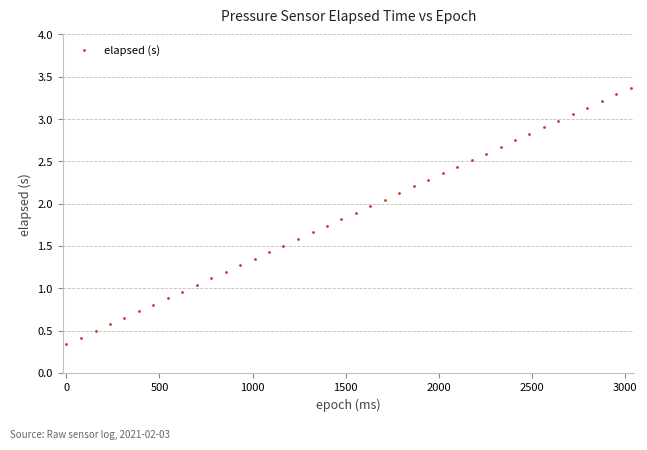

What is the range of Y values (max minus min)?

3.0